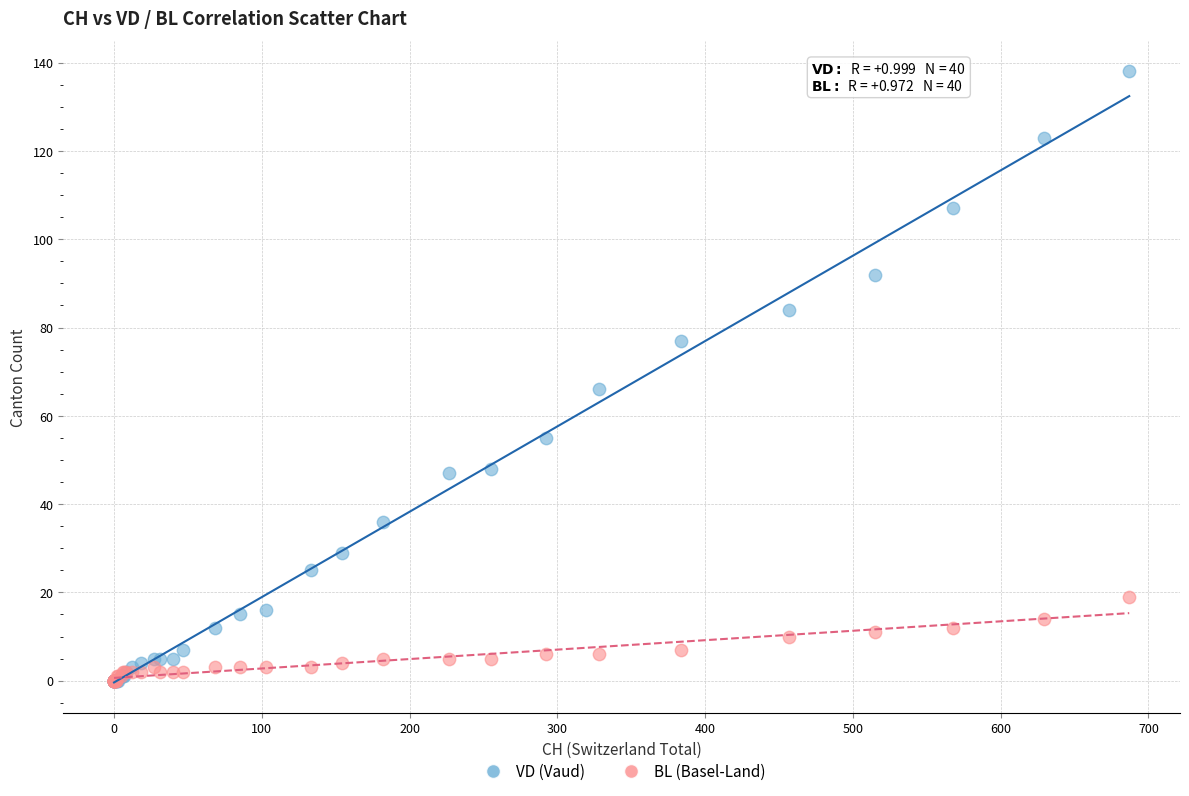

In the VD (Vaud) series, what Y value is closest to 69?

66